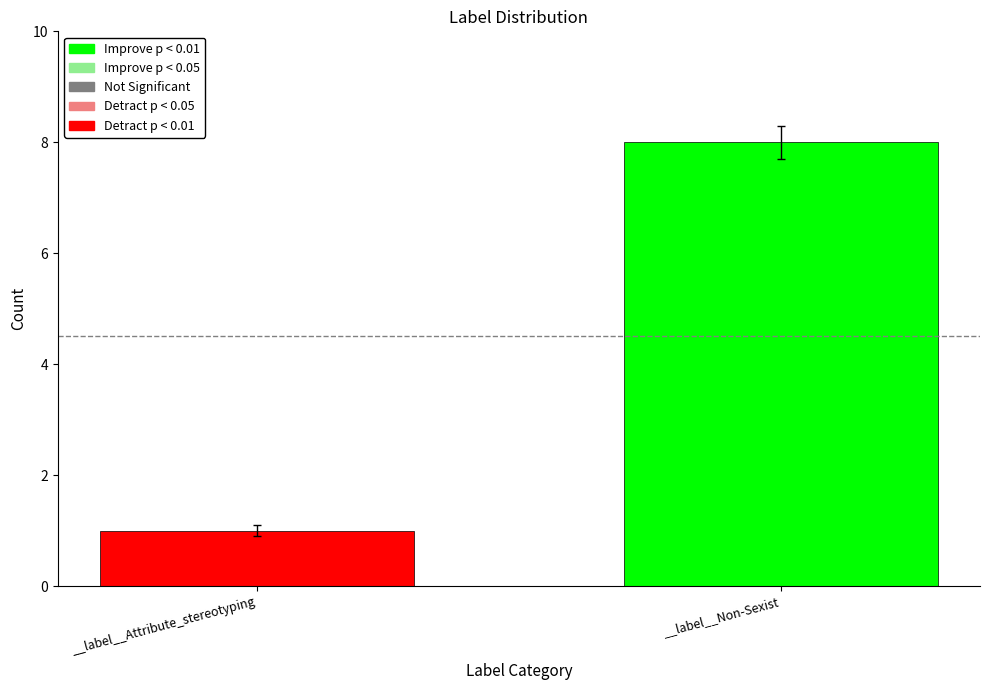

Which label corresponds to the smallest value in the chart?

__label__Attribute_stereotyping